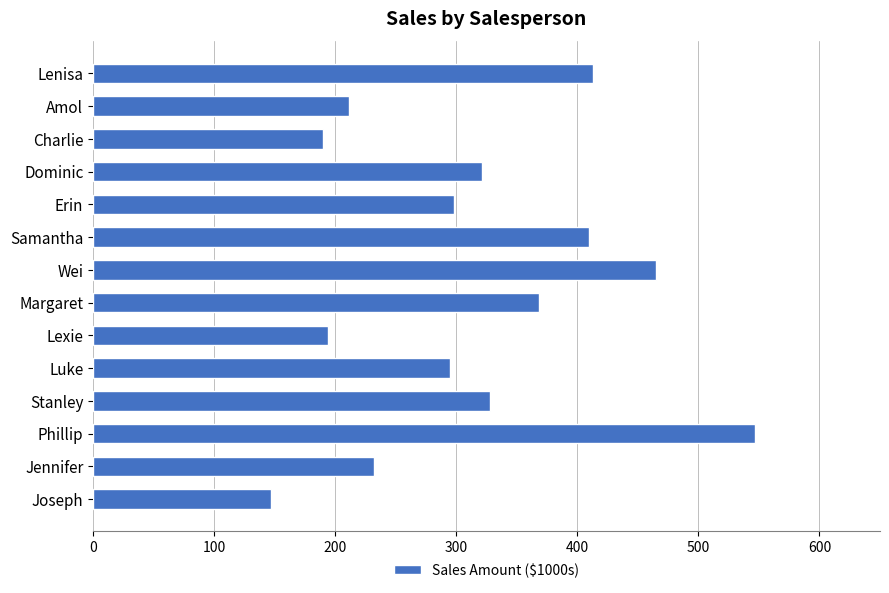

What is the smallest value displayed?

147